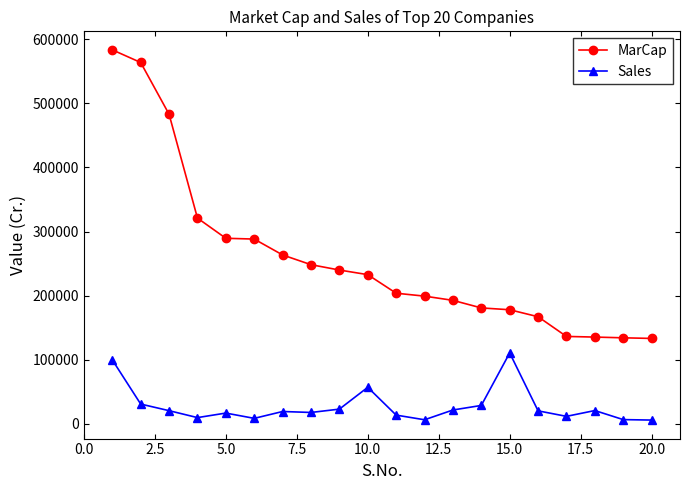

True or false: MarCap and Sales intersect in this chart.

False